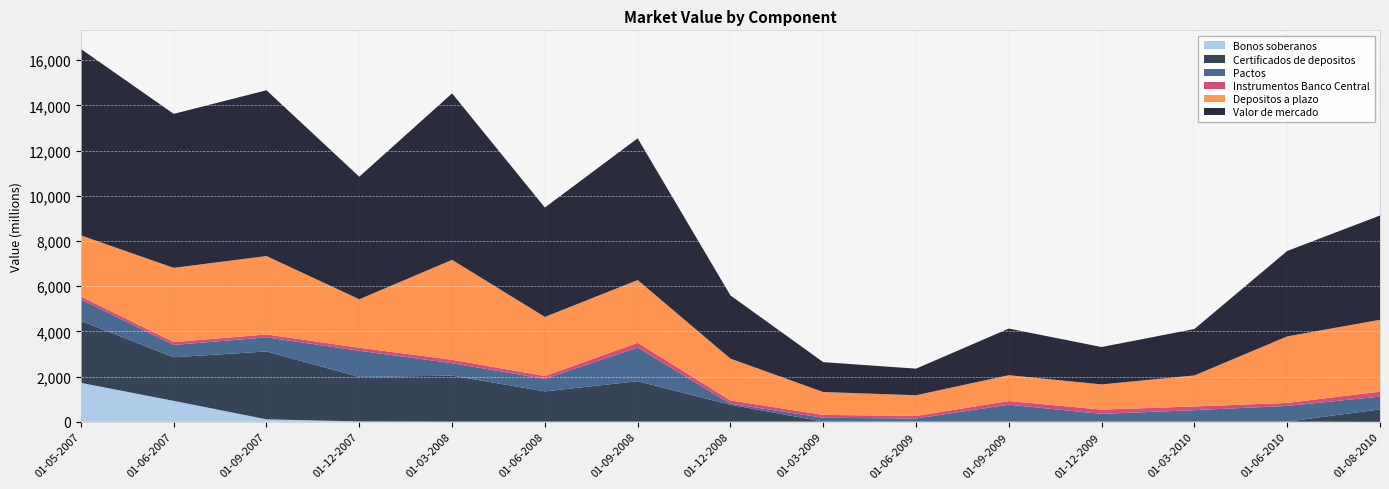

Reading left to right, what are all the values shown in this chart?

Bonos soberanos: 1724	927	110	18	11	11	11	11	10	10	10	10	10	10	0
Certificados de depositos: 2743	1930	3003	1967	2033	1336	1786	743	0	0	0	0	0	0	550
Pactos: 953	544	624	1159	549	554	1489	47	170	136	748	342	506	693	566
Instrumentos Banco Central: 128	126	130	134	154	126	211	149	126	117	161	189	164	133	218
Depositos a plazo: 2701	3286	3468	2144	4420	2614	2775	1846	1013	913	1144	1114	1373	2943	3181
Valor de mercado: 8248	6813	7335	5423	7365	4840	6272	2796	1321	1176	2063	1654	2054	3779	4614